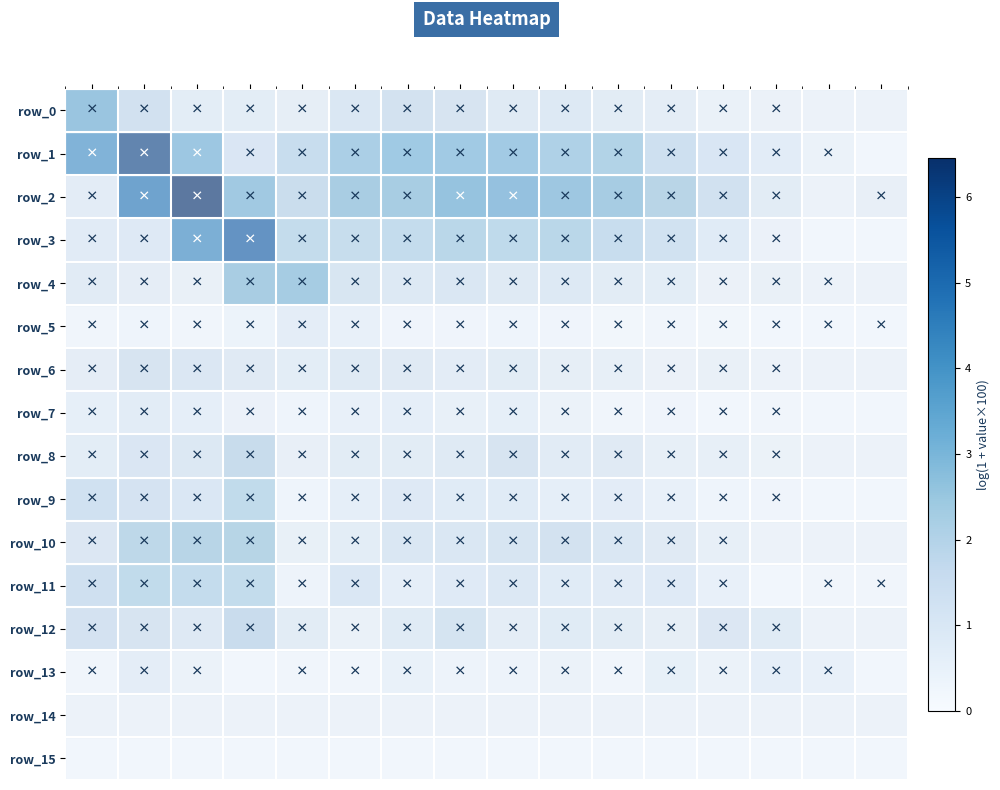

Reading left to right, list all the values displayed in this chart.

row_0: col_0=3.2	col_1=1.4	col_2=0.4	col_3=0.5	col_4=0.3	col_5=0.9	col_6=1.3	col_7=1.1	col_8=0.7	col_9=0.8	col_10=0.5	col_11=0.4	col_12=0.1	col_13=0.1	col_14=0.0	col_15=0.0
row_1: col_0=4.2	col_1=6.1	col_2=3.2	col_3=1.3	col_4=2.0	col_5=2.9	col_6=3.1	col_7=3.1	col_8=3.1	col_9=2.8	col_10=2.7	col_11=1.8	col_12=1.3	col_13=0.8	col_14=0.3	col_15=0.0
row_2: col_0=0.5	col_1=4.7	col_2=6.5	col_3=3.0	col_4=1.7	col_5=2.8	col_6=2.8	col_7=3.3	col_8=3.3	col_9=3.1	col_10=2.8	col_11=2.3	col_12=1.5	col_13=0.5	col_14=0.0	col_15=0.2
row_3: col_0=0.9	col_1=1.0	col_2=4.4	col_3=5.5	col_4=2.1	col_5=2.0	col_6=2.1	col_7=2.5	col_8=2.3	col_9=2.5	col_10=2.0	col_11=1.7	col_12=0.9	col_13=0.4	col_14=0.0	col_15=0.0
row_4: col_0=0.6	col_1=0.4	col_2=0.2	col_3=2.8	col_4=2.8	col_5=1.0	col_6=0.8	col_7=0.9	col_8=0.7	col_9=0.8	col_10=0.5	col_11=0.4	col_12=0.1	col_13=0.1	col_14=0.0	col_15=0.0
row_5: col_0=0.1	col_1=0.2	col_2=0.1	col_3=0.3	col_4=0.7	col_5=0.5	col_6=0.1	col_7=0.1	col_8=0.2	col_9=0.1	col_10=0.0	col_11=0.1	col_12=0.0	col_13=0.0	col_14=0.0	col_15=0.0
row_6: col_0=0.4	col_1=1.1	col_2=0.9	col_3=0.6	col_4=0.4	col_5=0.7	col_6=0.6	col_7=0.5	col_8=0.5	col_9=0.3	col_10=0.3	col_11=0.1	col_12=0.1	col_13=0.0	col_14=0.0	col_15=0.0
row_7: col_0=0.6	col_1=0.8	col_2=0.7	col_3=0.4	col_4=0.2	col_5=0.5	col_6=0.6	col_7=0.5	col_8=0.6	col_9=0.3	col_10=0.1	col_11=0.1	col_12=0.0	col_13=0.1	col_14=0.0	col_15=0.0
row_8: col_0=0.4	col_1=1.0	col_2=0.9	col_3=1.8	col_4=0.2	col_5=0.5	col_6=0.5	col_7=0.7	col_8=1.1	col_9=0.6	col_10=0.7	col_11=0.3	col_12=0.3	col_13=0.0	col_14=0.0	col_15=0.0
row_9: col_0=1.7	col_1=1.6	col_2=1.2	col_3=2.2	col_4=0.2	col_5=0.6	col_6=1.0	col_7=0.9	col_8=0.9	col_9=0.6	col_10=0.8	col_11=0.5	col_12=0.2	col_13=0.1	col_14=0.0	col_15=0.0
row_10: col_0=0.9	col_1=2.2	col_2=2.4	col_3=2.4	col_4=0.2	col_5=0.4	col_6=0.9	col_7=0.9	col_8=1.1	col_9=1.3	col_10=0.9	col_11=0.6	col_12=0.3	col_13=0.0	col_14=0.0	col_15=0.0
row_11: col_0=1.8	col_1=2.2	col_2=2.1	col_3=2.2	col_4=0.2	col_5=1.2	col_6=0.7	col_7=1.0	col_8=1.1	col_9=0.9	col_10=0.9	col_11=1.0	col_12=0.5	col_13=0.0	col_14=0.1	col_15=0.1
row_12: col_0=1.3	col_1=1.1	col_2=0.7	col_3=1.8	col_4=0.5	col_5=0.1	col_6=0.6	col_7=1.2	col_8=0.4	col_9=0.6	col_10=0.5	col_11=0.3	col_12=0.9	col_13=0.6	col_14=0.0	col_15=0.0
row_13: col_0=0.1	col_1=0.7	col_2=0.3	col_3=0.0	col_4=0.1	col_5=0.1	col_6=0.5	col_7=0.2	col_8=0.2	col_9=0.3	col_10=0.1	col_11=0.6	col_12=0.3	col_13=0.6	col_14=0.5	col_15=0.0
row_14: col_0=0.0	col_1=0.0	col_2=0.0	col_3=0.0	col_4=0.0	col_5=0.0	col_6=0.0	col_7=0.0	col_8=0.0	col_9=0.0	col_10=0.0	col_11=0.0	col_12=0.0	col_13=0.0	col_14=0.0	col_15=0.0
row_15: col_0=0.0	col_1=0.0	col_2=0.0	col_3=0.0	col_4=0.0	col_5=0.0	col_6=0.0	col_7=0.0	col_8=0.0	col_9=0.0	col_10=0.0	col_11=0.0	col_12=0.0	col_13=0.0	col_14=0.0	col_15=0.0